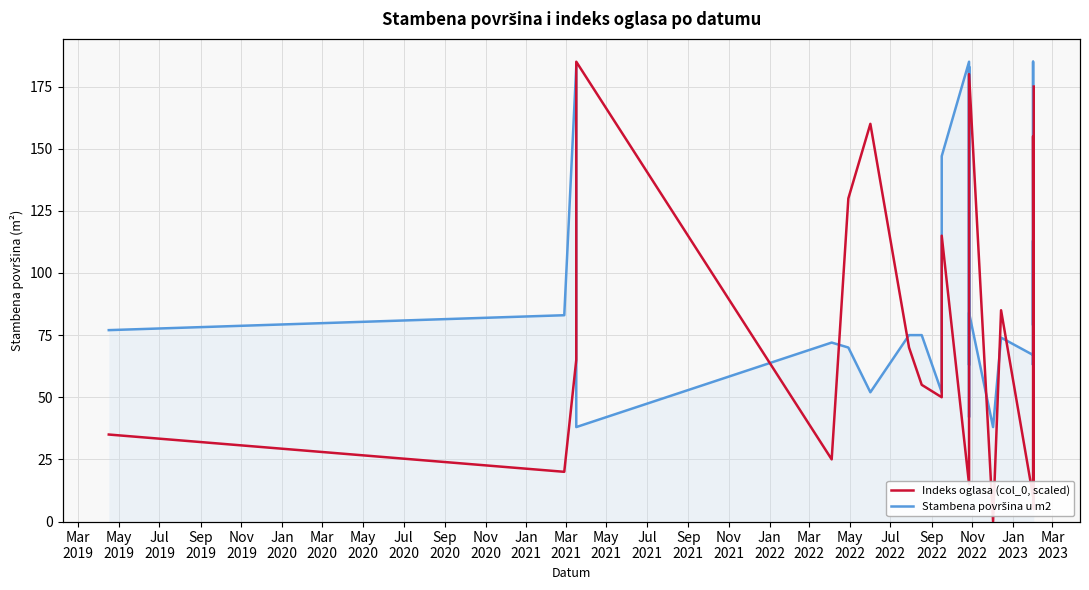

What are all the series names shown in the legend?

Indeks oglasa (col_0, scaled), Stambena površina u m2